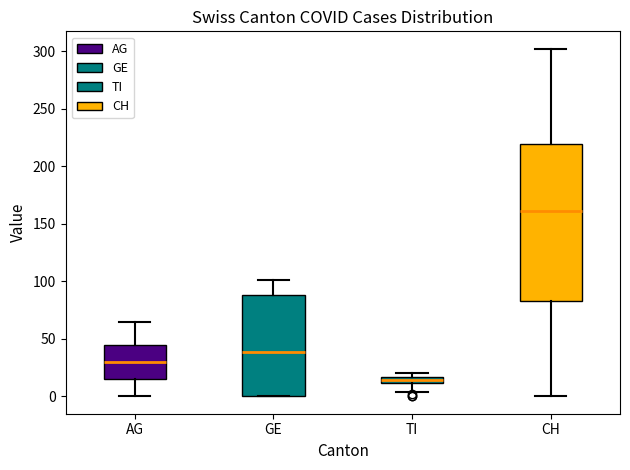

Comparing the boxes themselves (not the whiskers), which one is the tallest?

CH